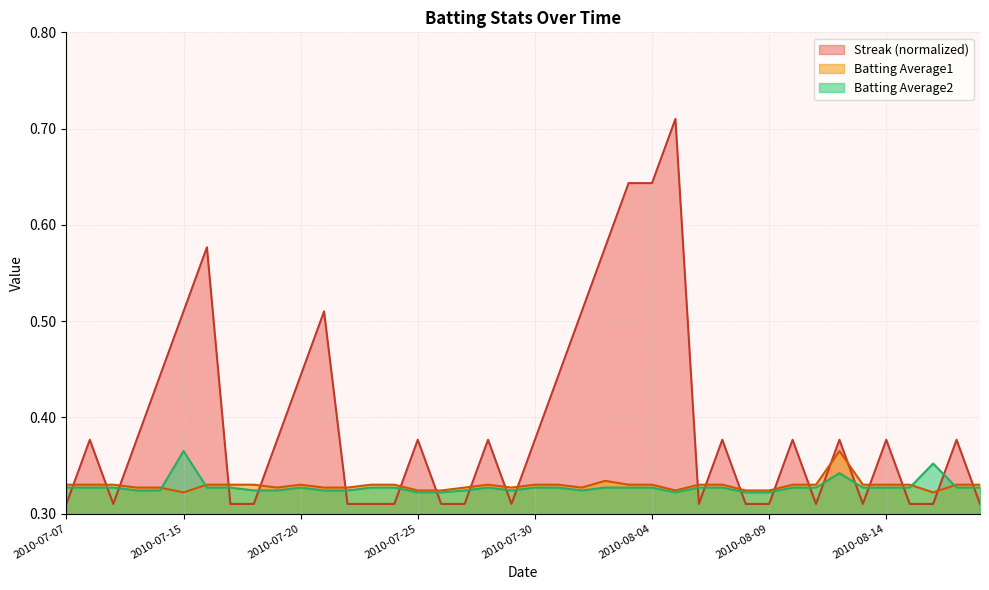

What is the label of the 23rd point from the left?

2010-08-01